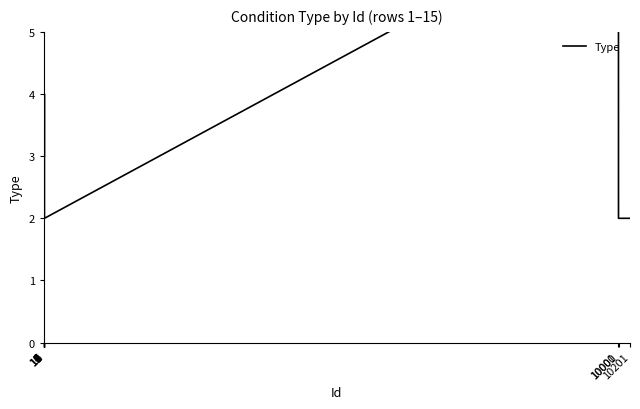

True or false: there are more than 0 points higher than both neighbors.

True